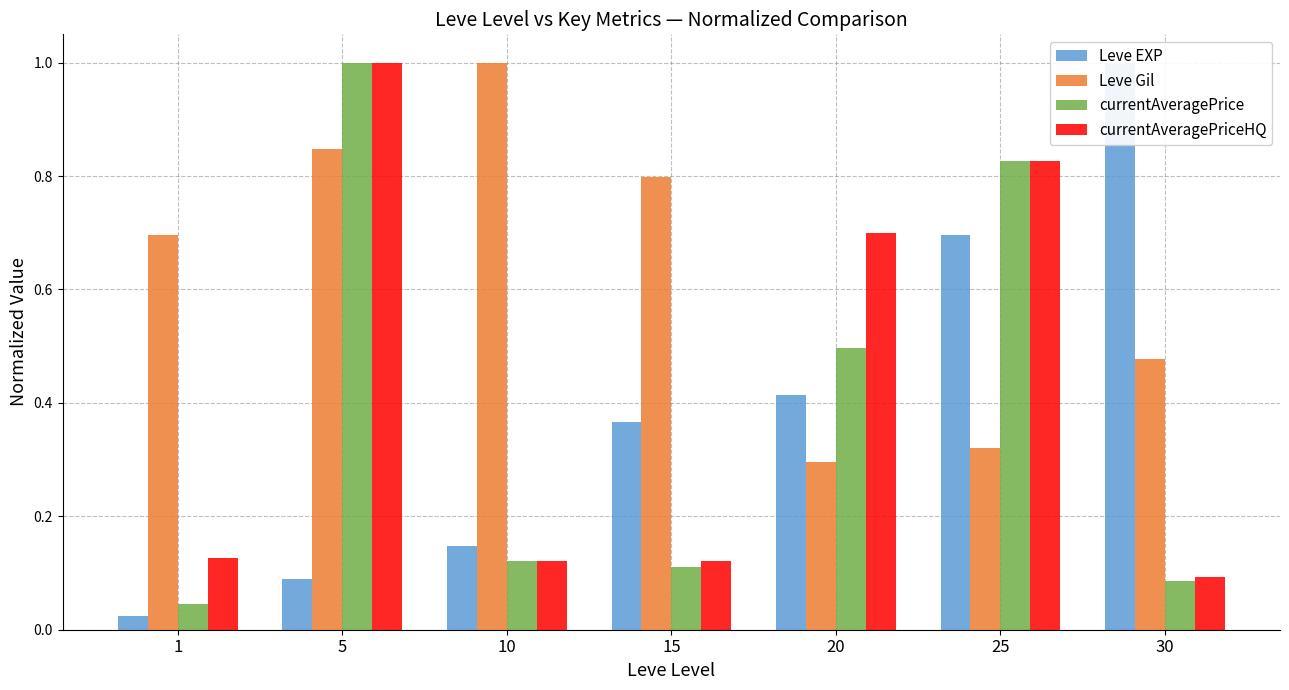

How many data points does each series have?

7